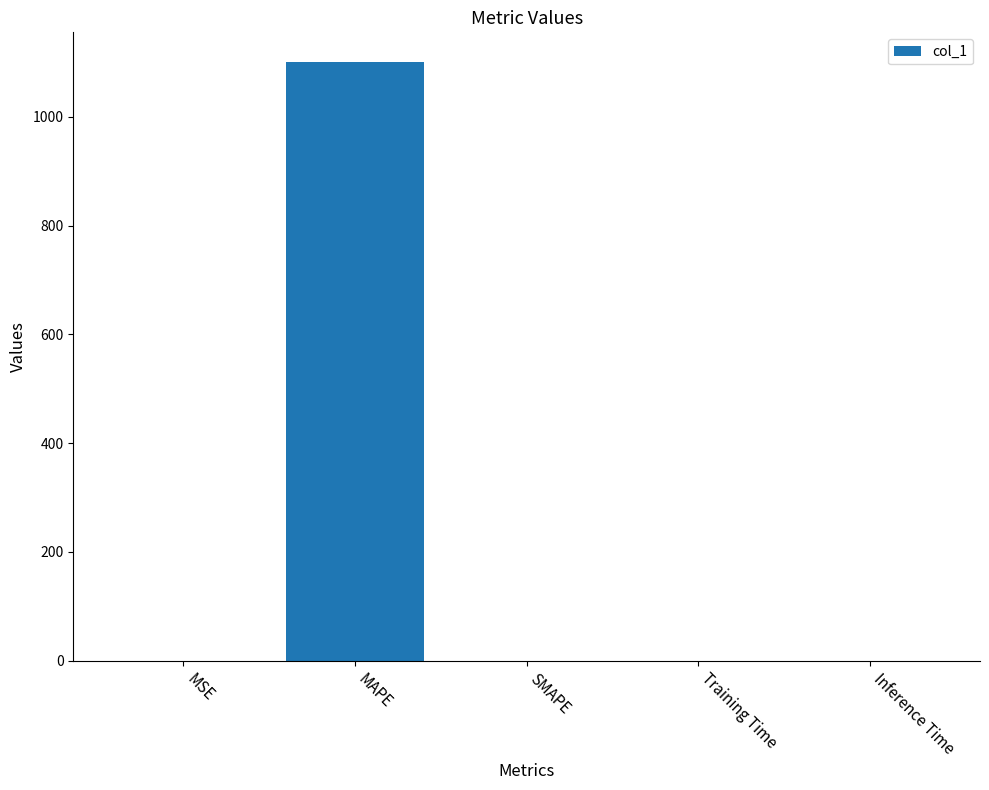

The value at MAPE is 1100.3. True or false?

True